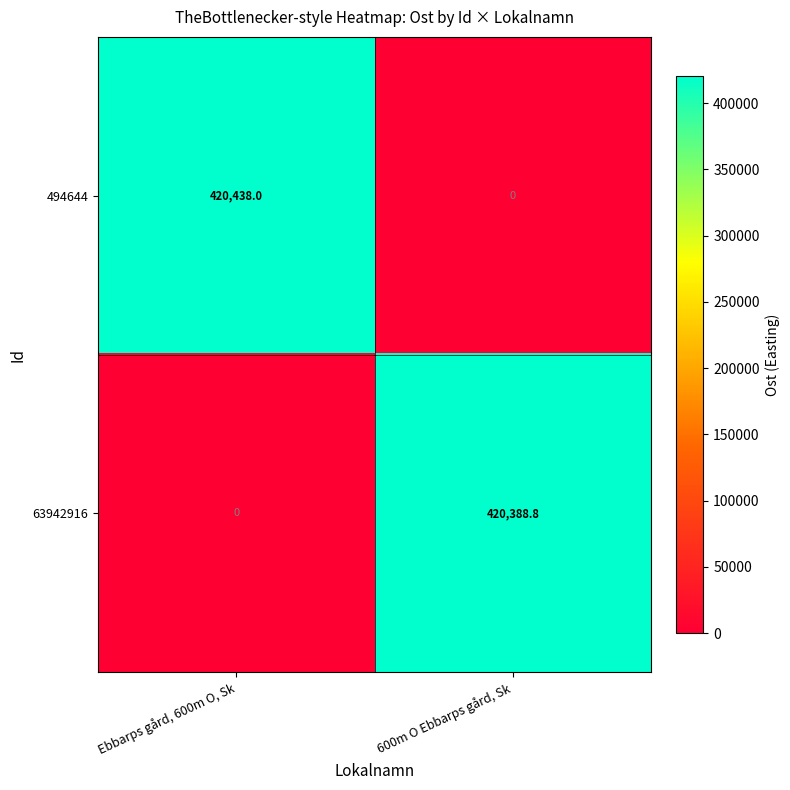

The value of 63942916 at 600m O Ebbarps gård, Sk is 420388.8. True or false?

True